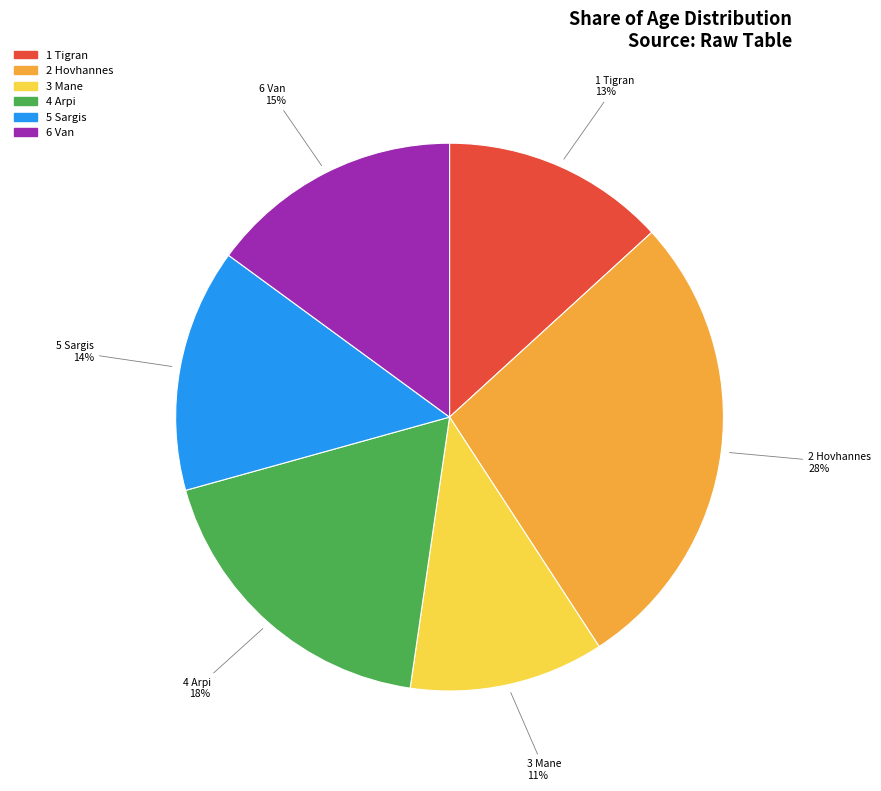

To the nearest percent, what is the average slice percentage?

17%